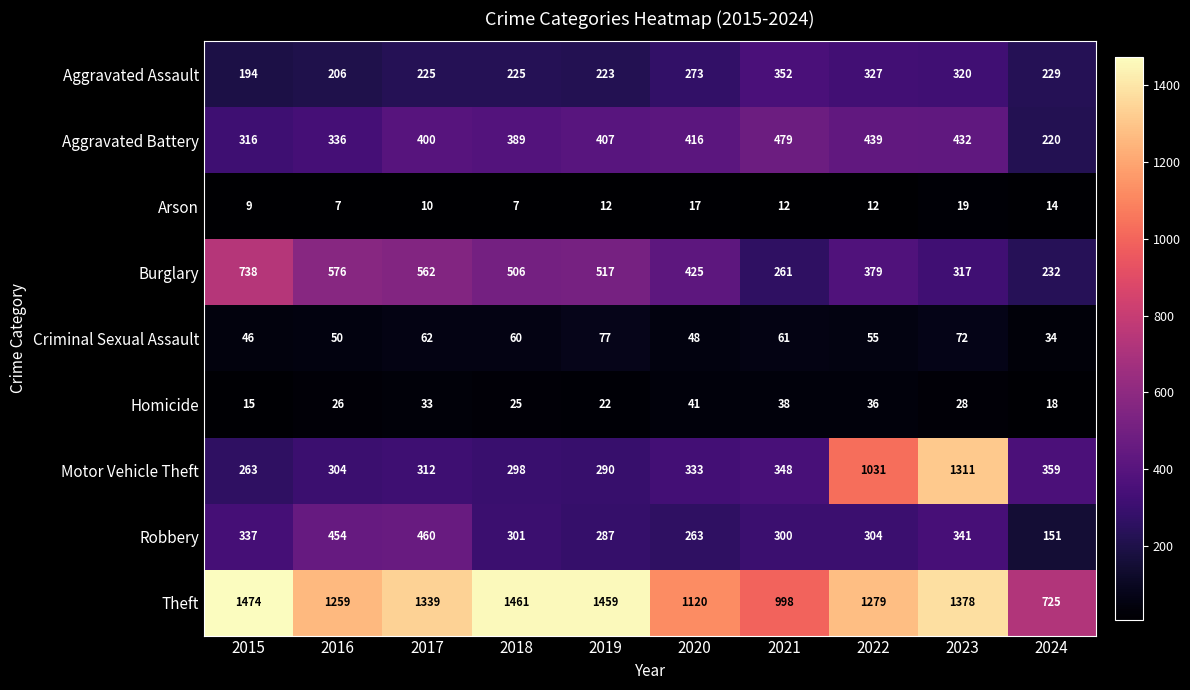

How many categories are shown in the chart?

10